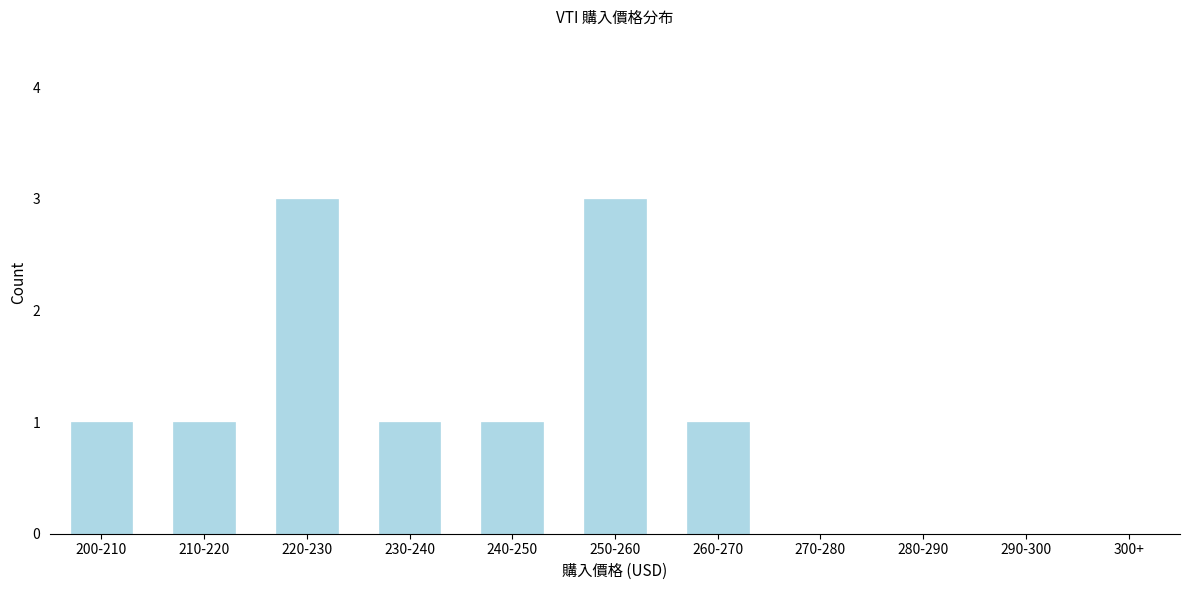

Reading left to right, extract all data points from this chart.

1	1	3	1	1	3	1